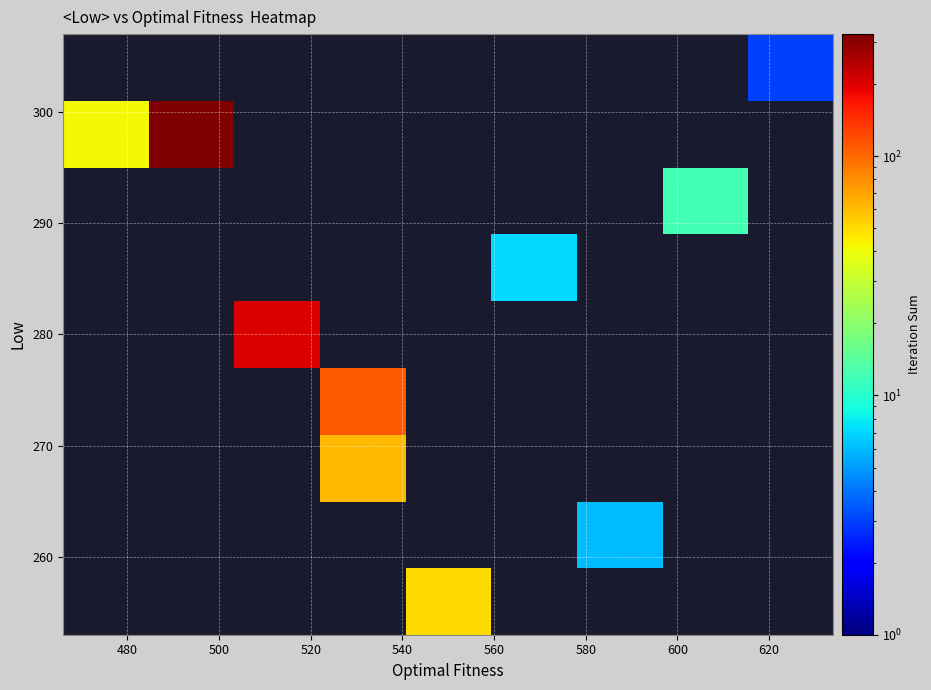

How many distinct data groups are displayed?

9